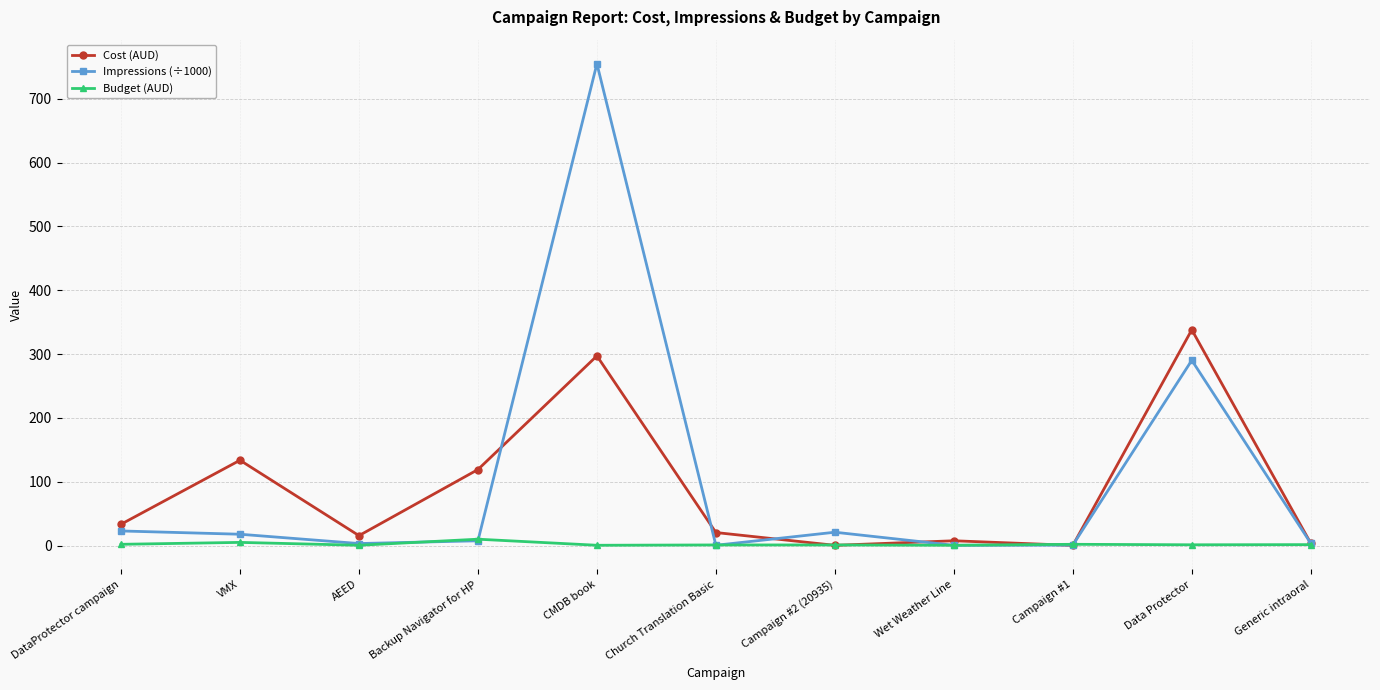

What position from the left is Campaign #1?

9